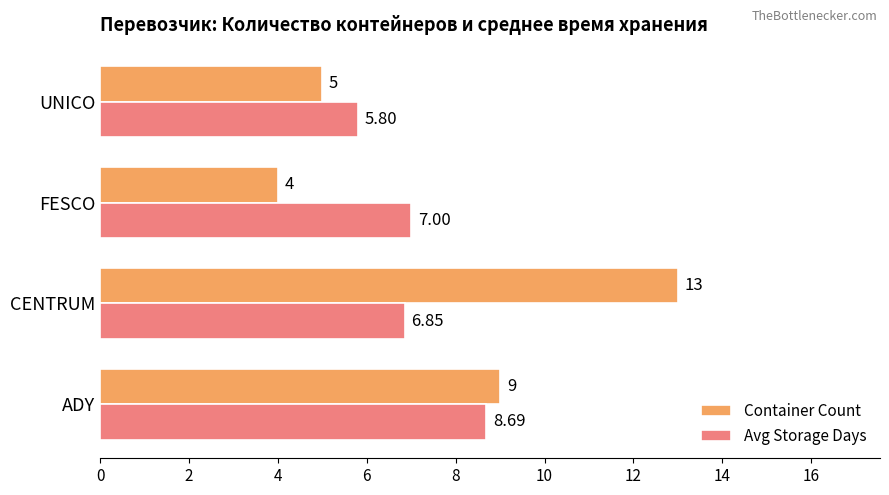

Is the value of Avg Storage Days at UNICO greater than the value of Container Count at UNICO?

Yes